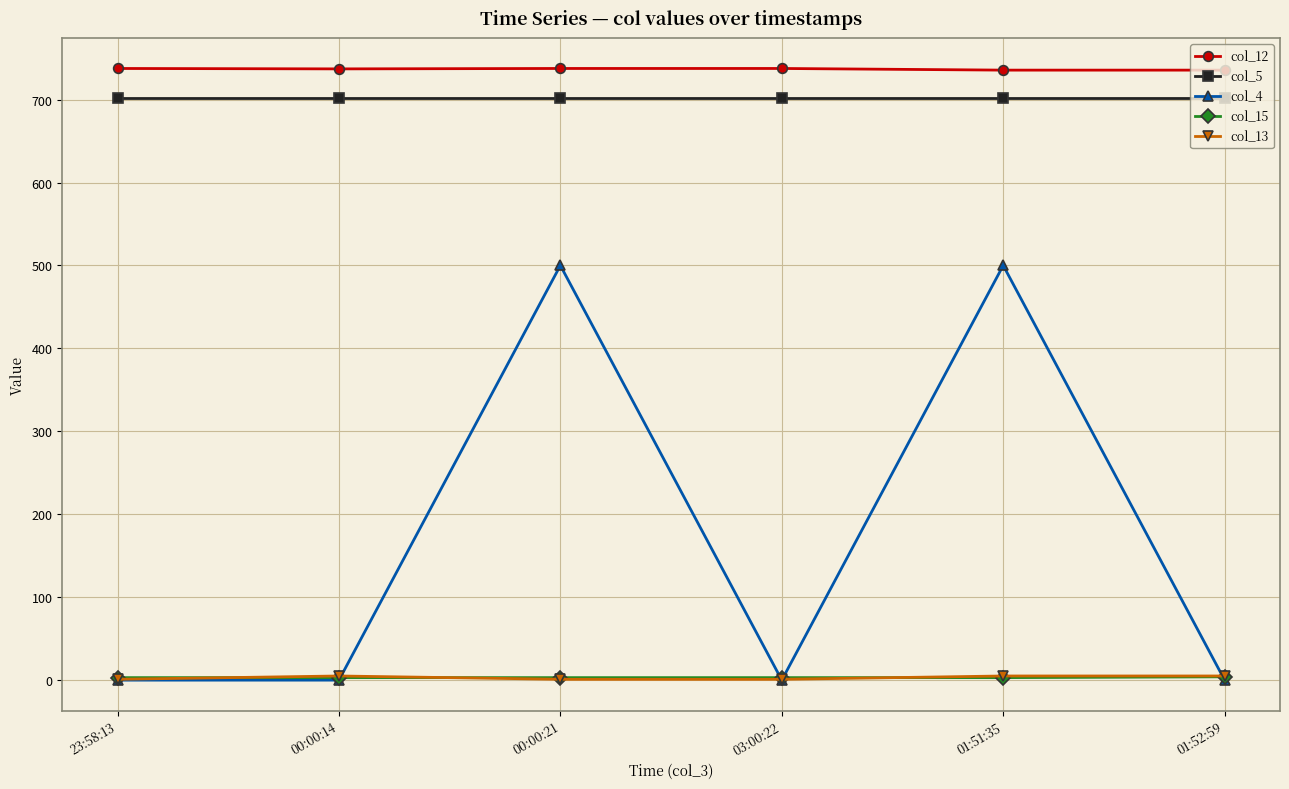

True or false: col_5 has a value of 163.3 at 01:51:35.

False